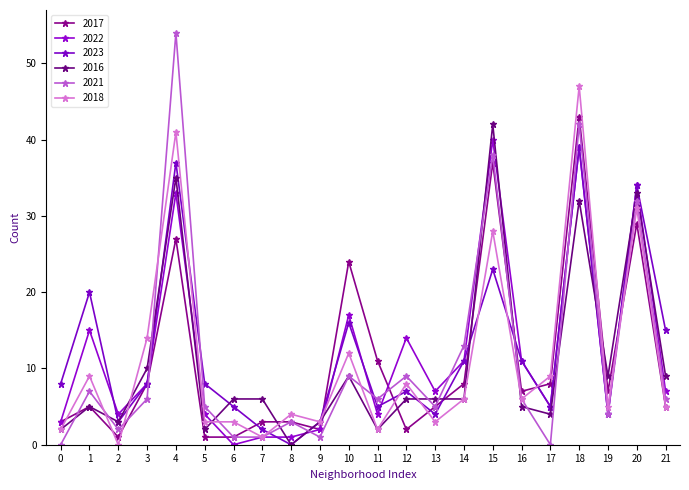

What is the maximum value shown in the chart?

54